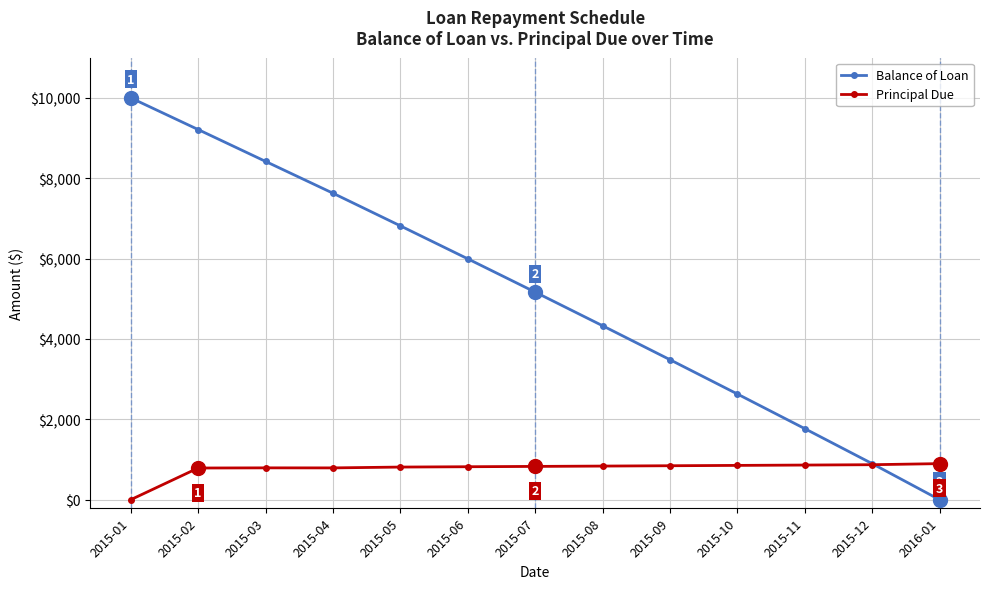

What is the difference between the Principal Due values at 2015-11 and 2016-01?

35.6